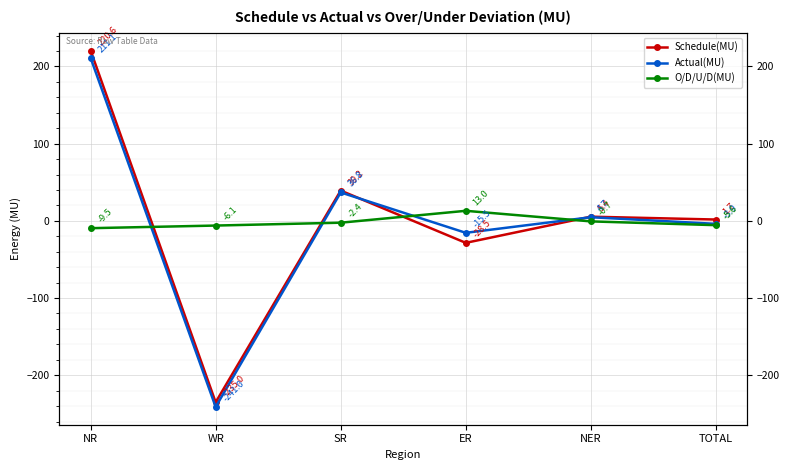

True or false: Schedule(MU) has a value of 0.4 at TOTAL.

False